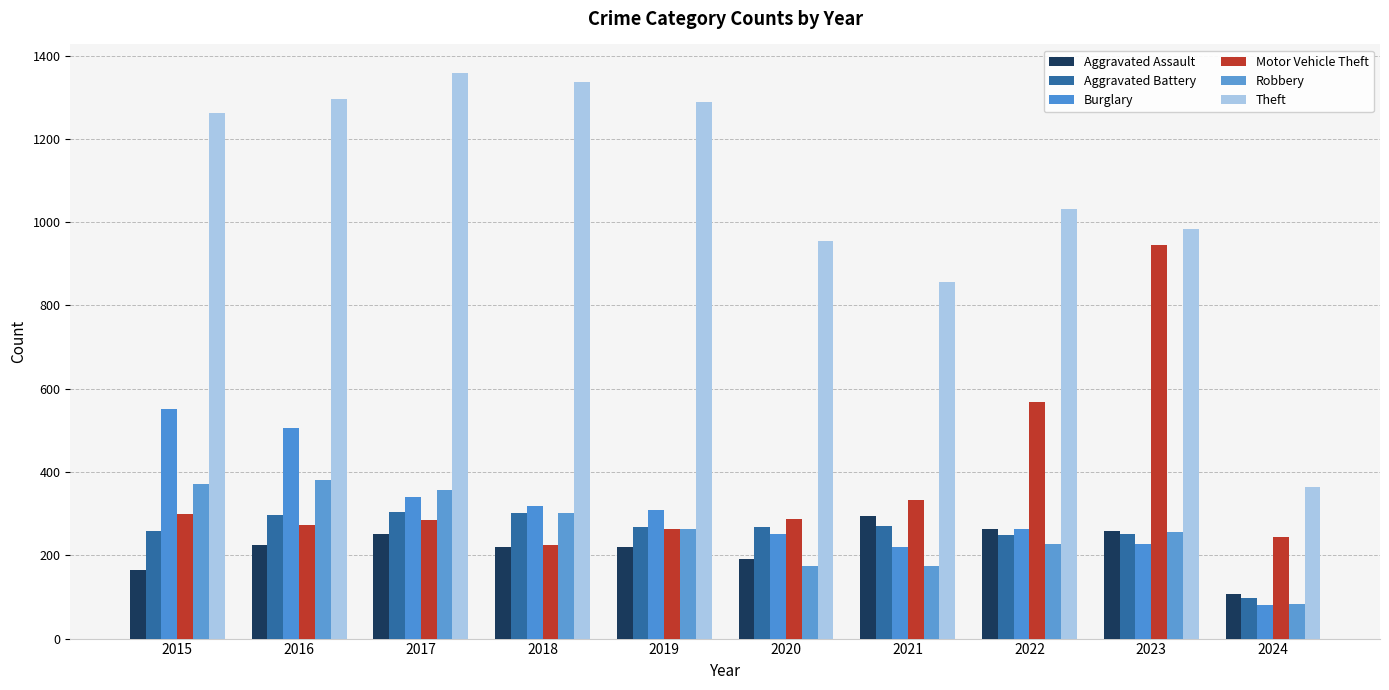

Which category has the lowest value across all series?

2024